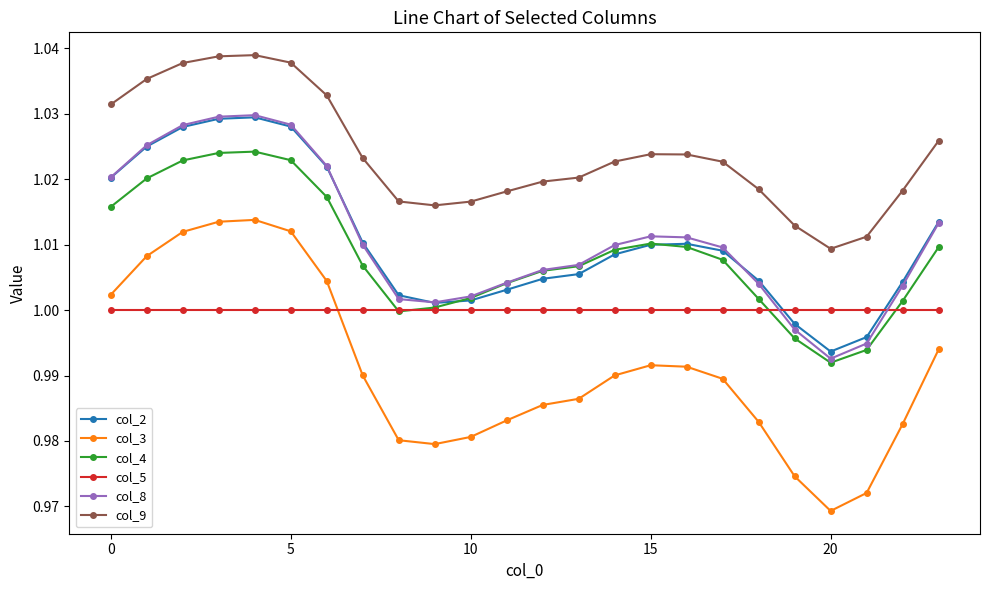

Which series has the largest total across all categories?

col_9